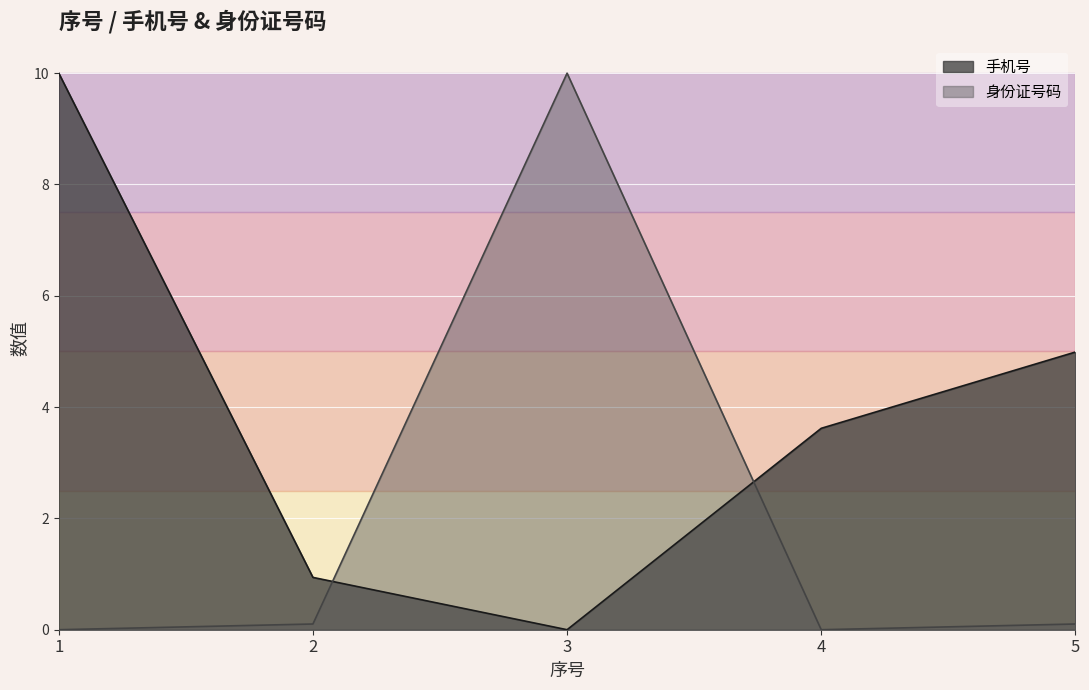

Which series ends up on top after the final intersection of 身份证号码 and 手机号?

手机号